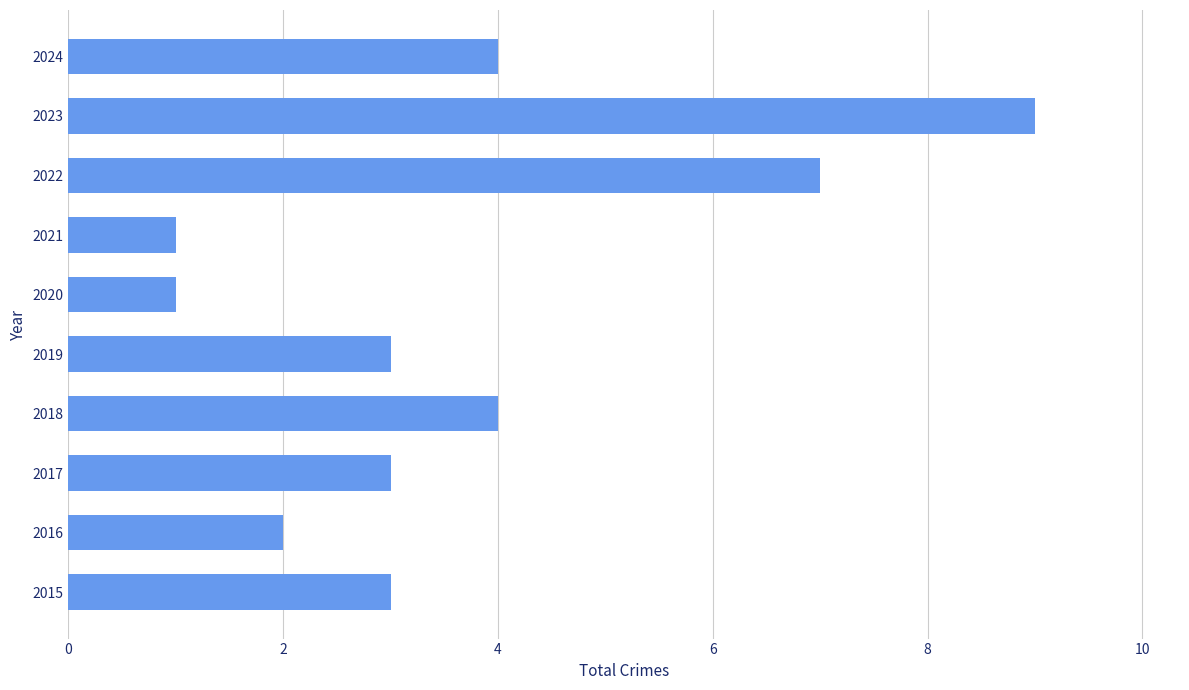

How many data points does each series have?

10